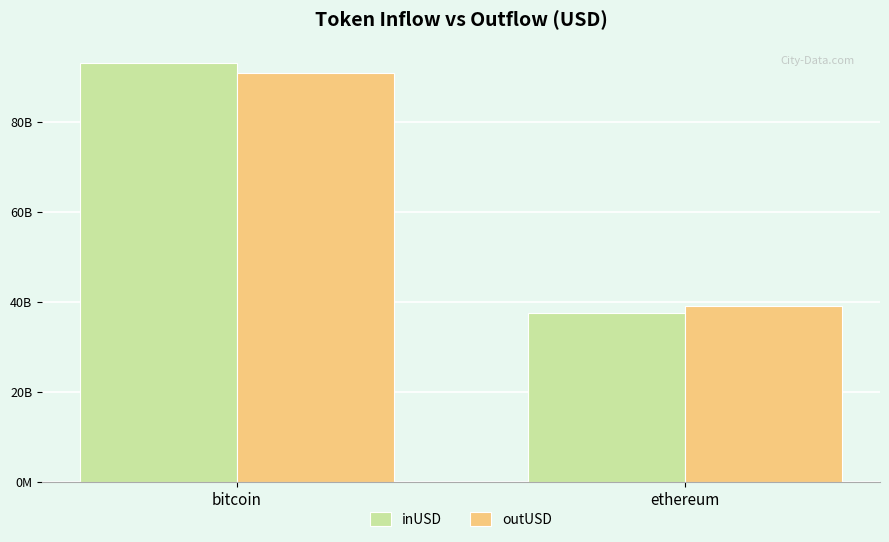

Reading right to left, transcribe all the data shown in this chart.

inUSD: 37580105790.0	93089751095.1
outUSD: 39021563757.3	91009638008.4